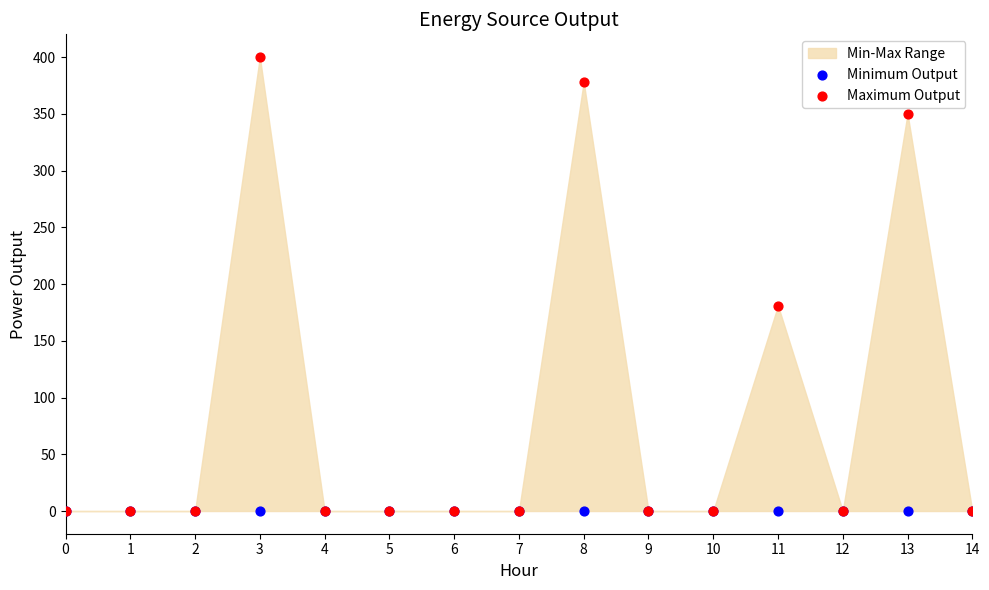

In the Maximum Output series, what Y value is closest to 200?

181